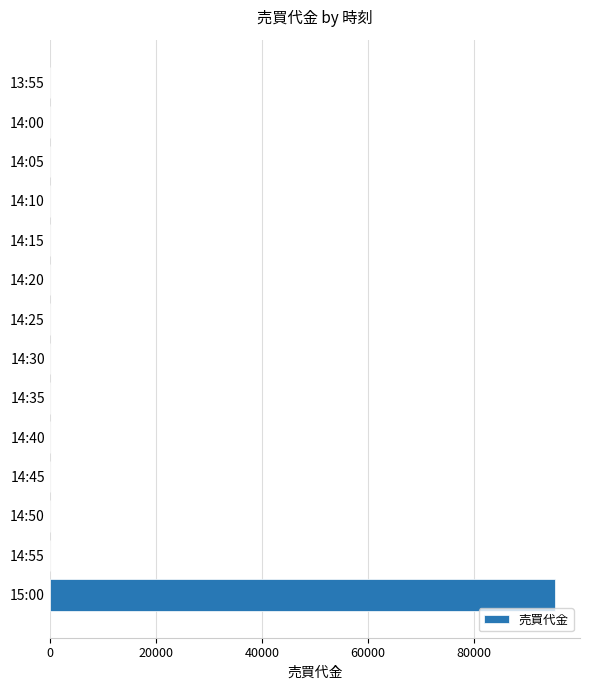

The chart shows a value of -57077 at 14:00. True or false?

False